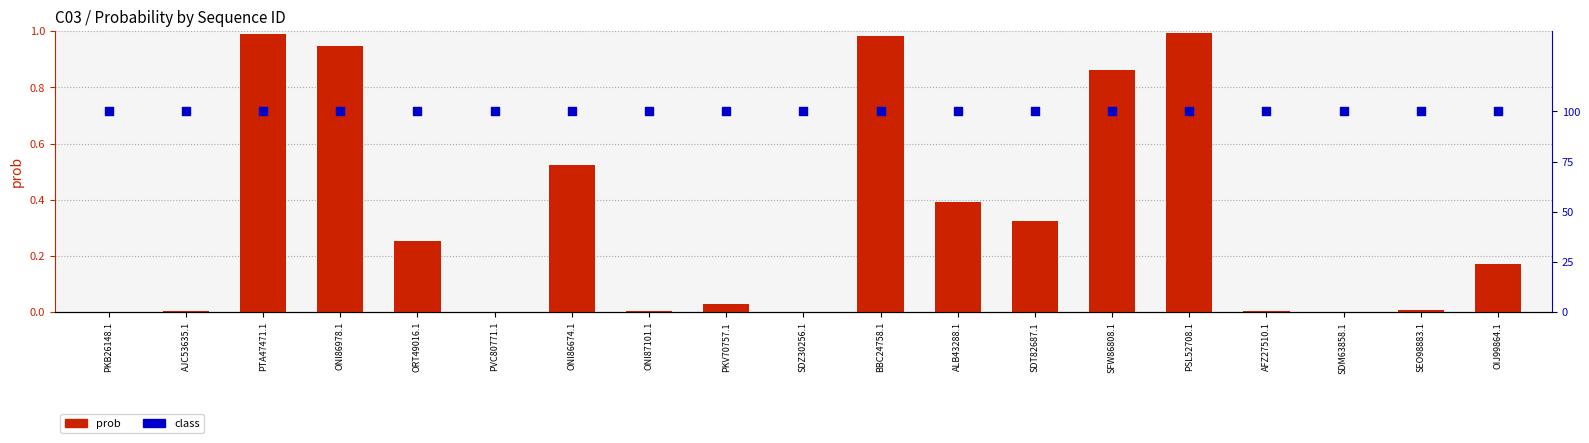

Which series reaches the minimum Y coordinate?

prob